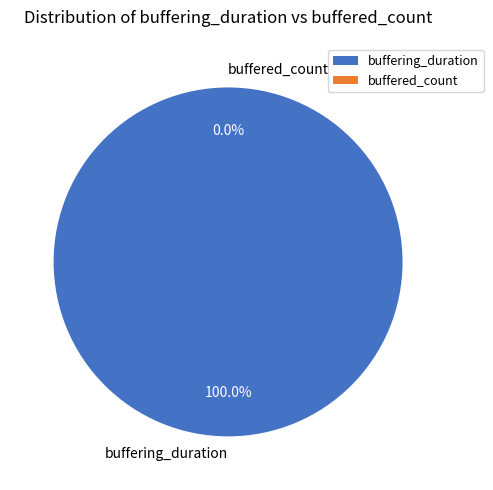

Is it true that buffering_duration is 86% of the pie?

False